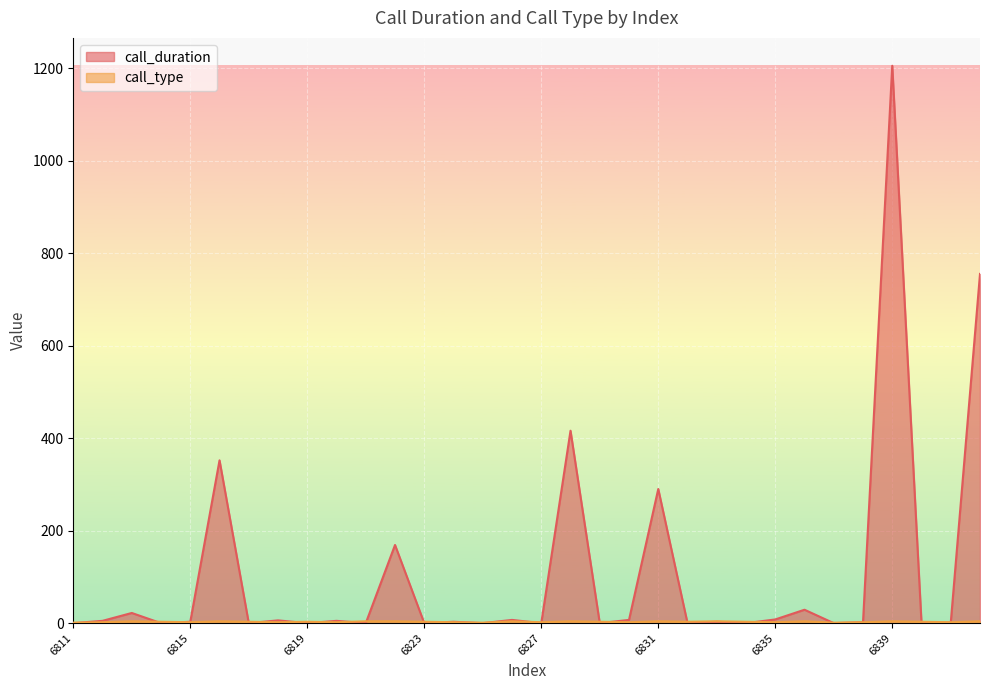

How many interior local valleys does the call_type series have?

10